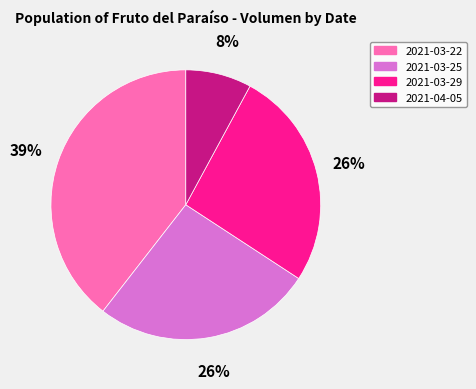

What percentage is the 2021-03-25 slice, to the nearest percent?

26%